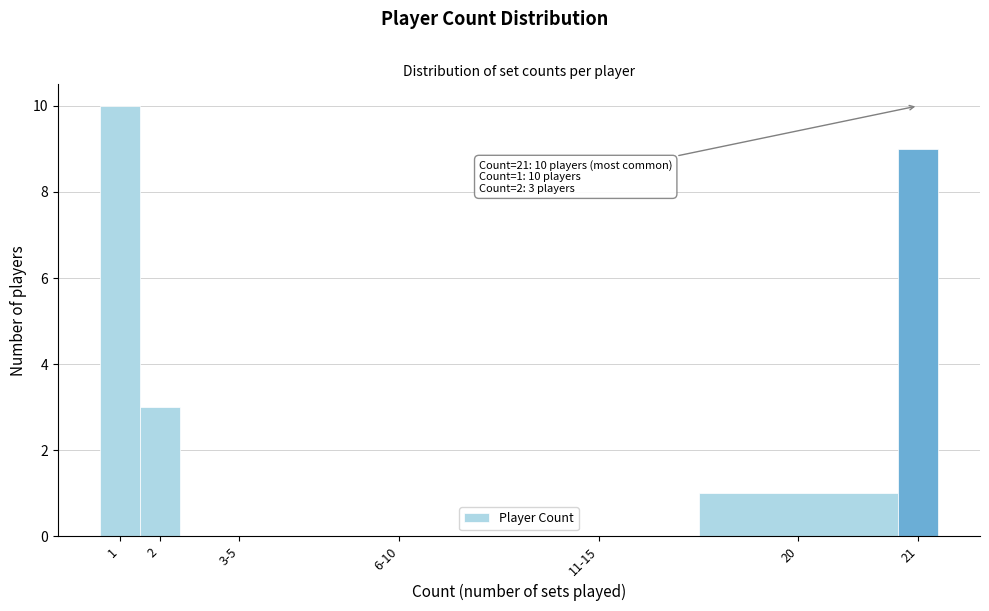

Reading left to right, list all the values displayed in this chart.

1=10	2=3	3-5=0	6-10=0	11-15=0	20=1	21=9